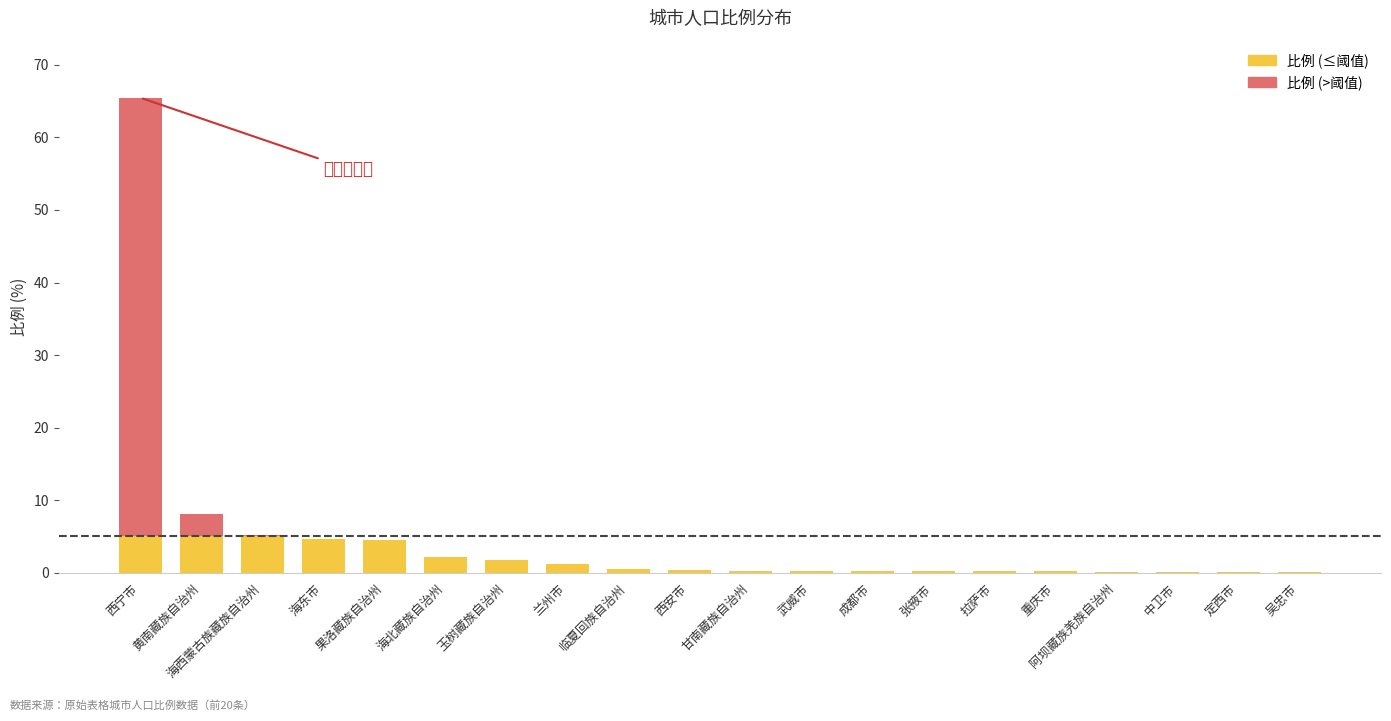

Which label corresponds to the largest value in the chart?

西宁市